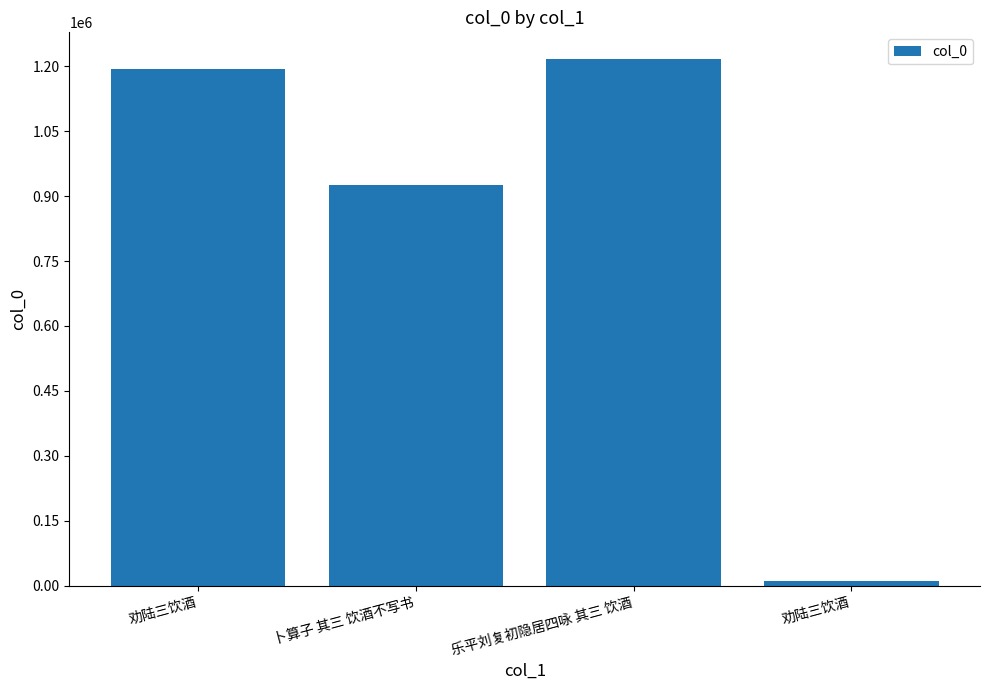

Does the chart contain stacked bars?

No